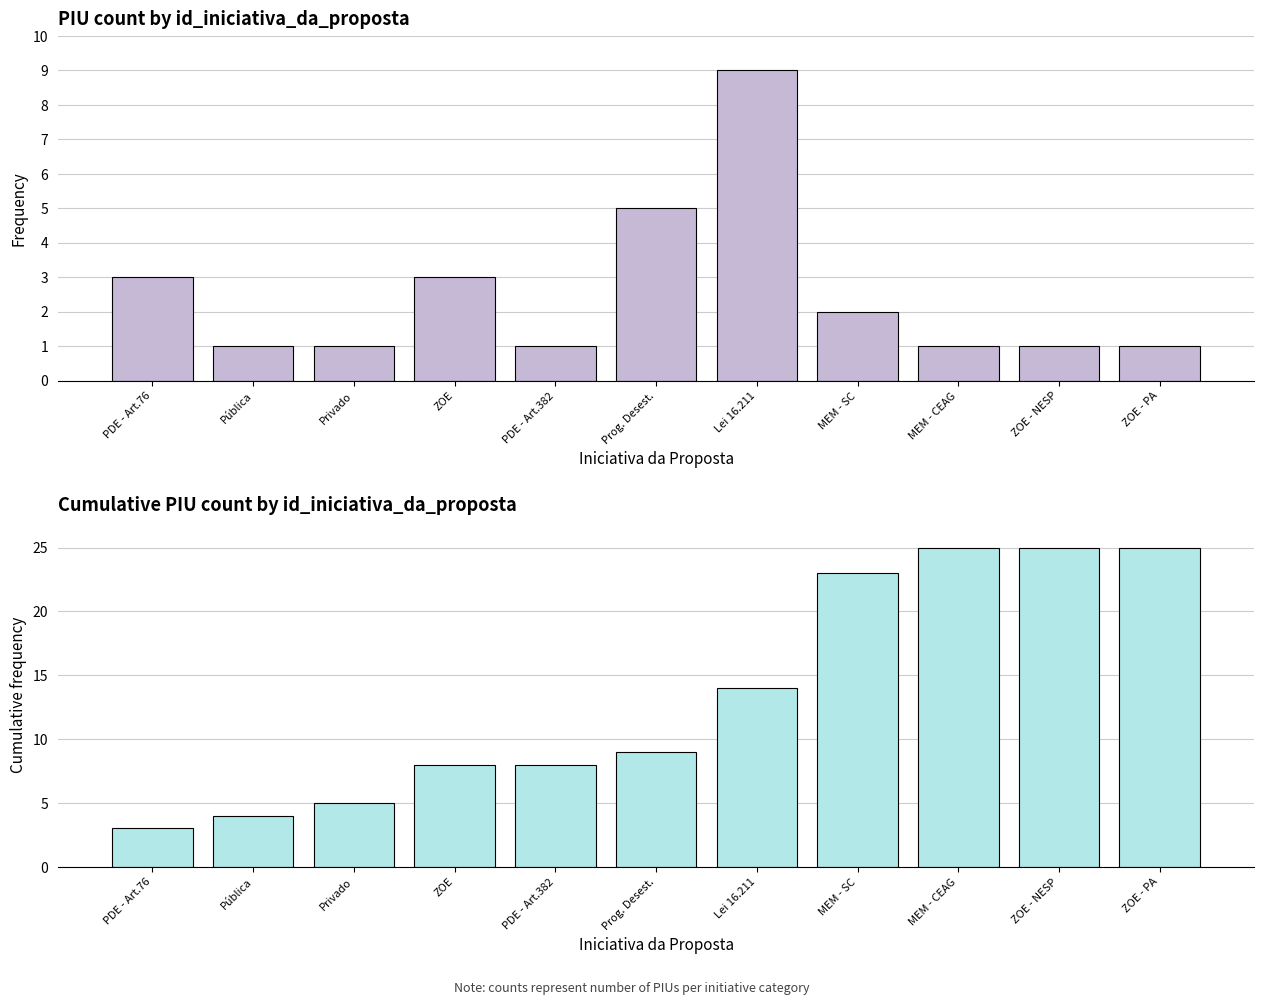

At which category is the sum across all series the highest?

MEM - CEAG